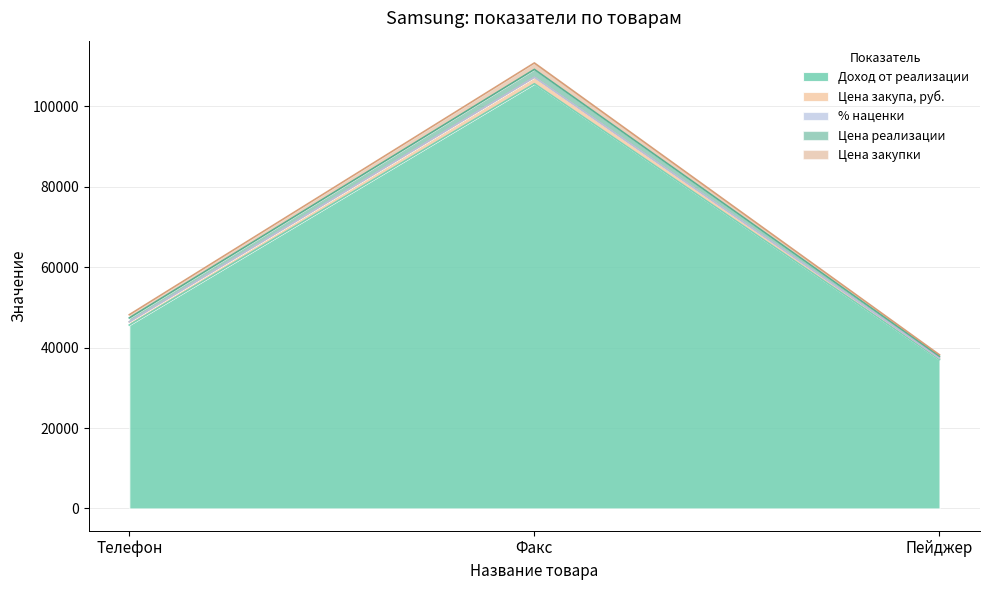

Count the Цена реализации values in the range 444 to 1952.

3